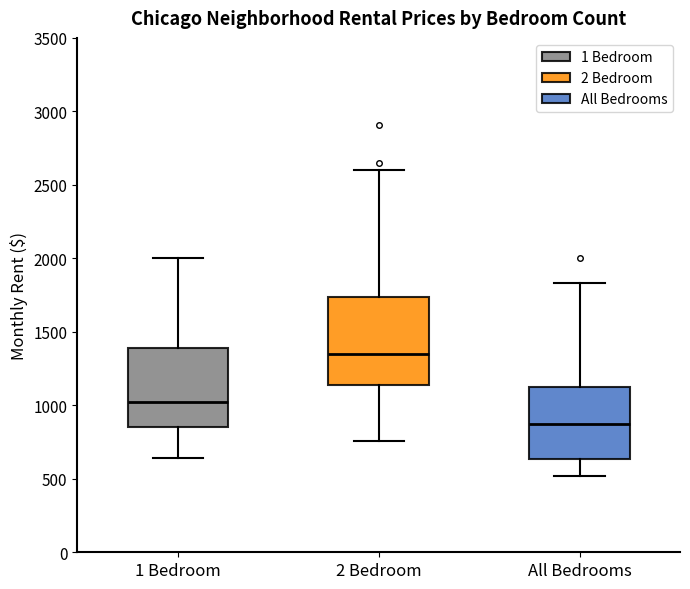

Reading left to right, read every box against the y-axis: the position of its median line, the range the box covers, and the ends of its whiskers. The values are not printed on the chart, so give them approximately, as read against the axis.

1 Bedroom: median 1000, box 850 to 1400, whiskers 650 to 2000
2 Bedroom: median 1350, box 1150 to 1750, whiskers 750 to 2600
All Bedrooms: median 850, box 650 to 1150, whiskers 500 to 1850